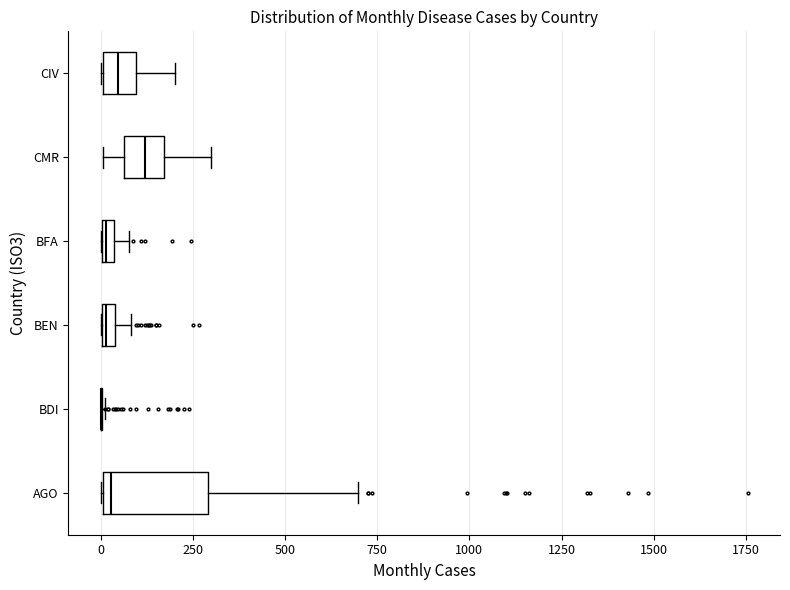

Where is the right edge of the box for CMR on the x-axis? The values are not printed on the chart, so give them approximately, as read against the axis.

150